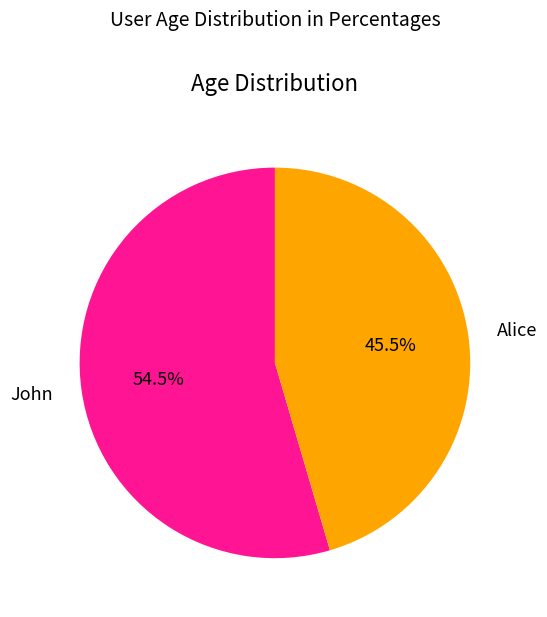

Is there any slice that represents more than half of the pie?

Yes